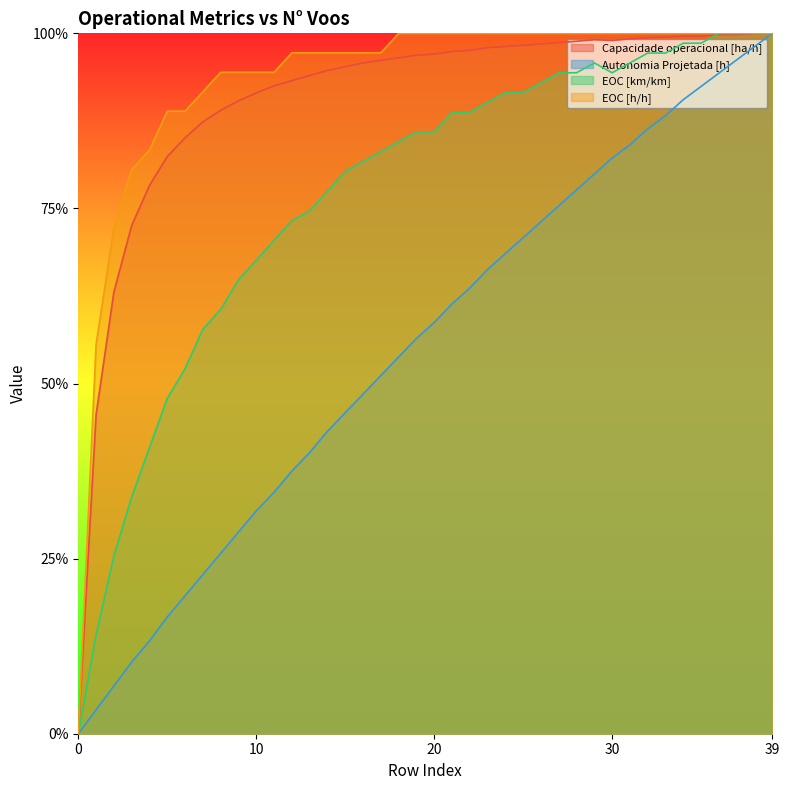

What is the average value of the Autonomia Projetada [h] series?

0.5